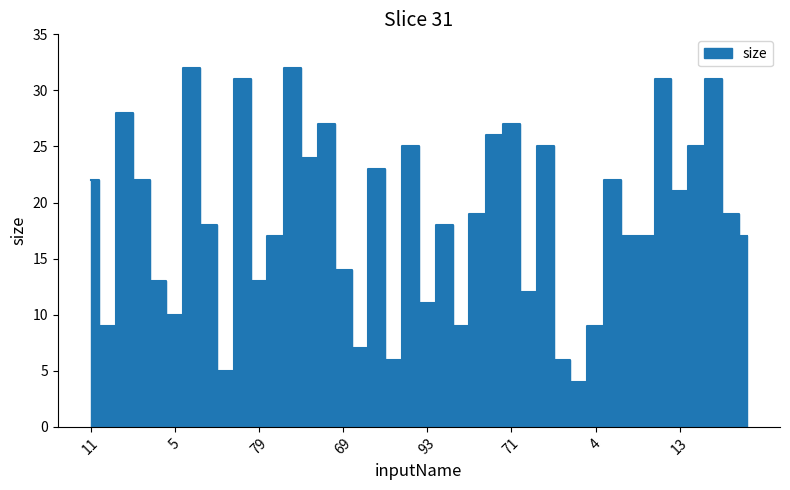

How many values are below 19?

20